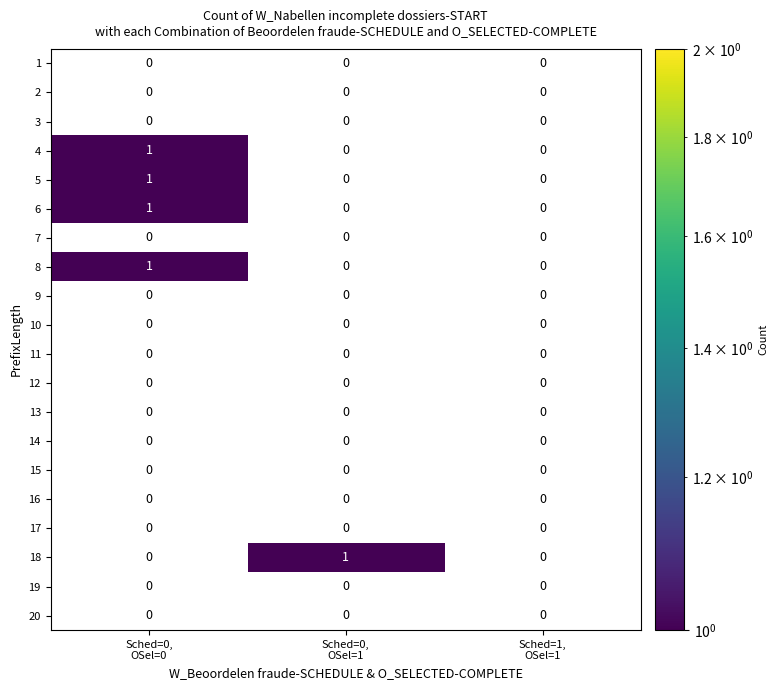

How many distinct data groups are displayed?

20